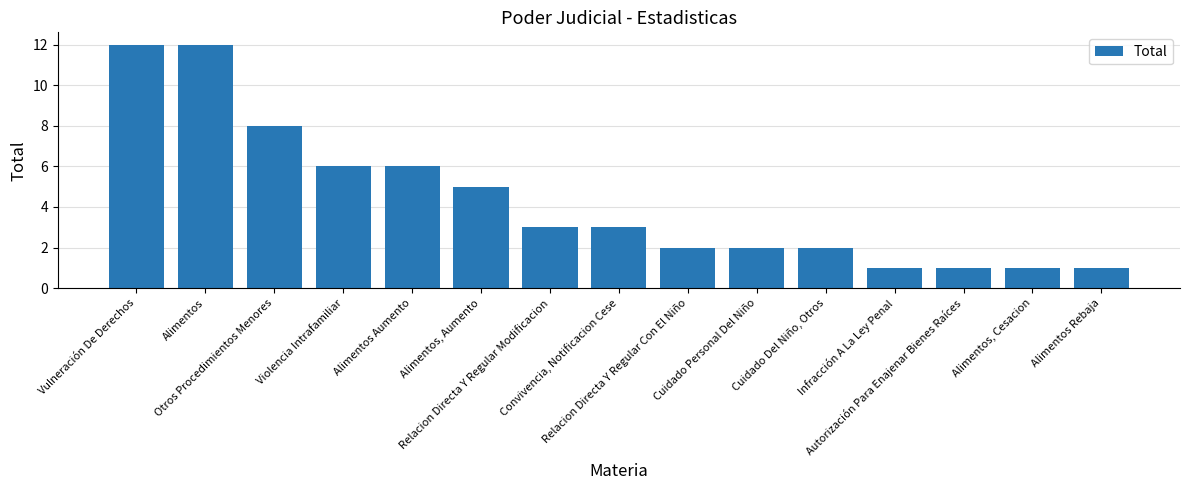

What is the label of the 14th bar from the left?

Alimentos, Cesacion